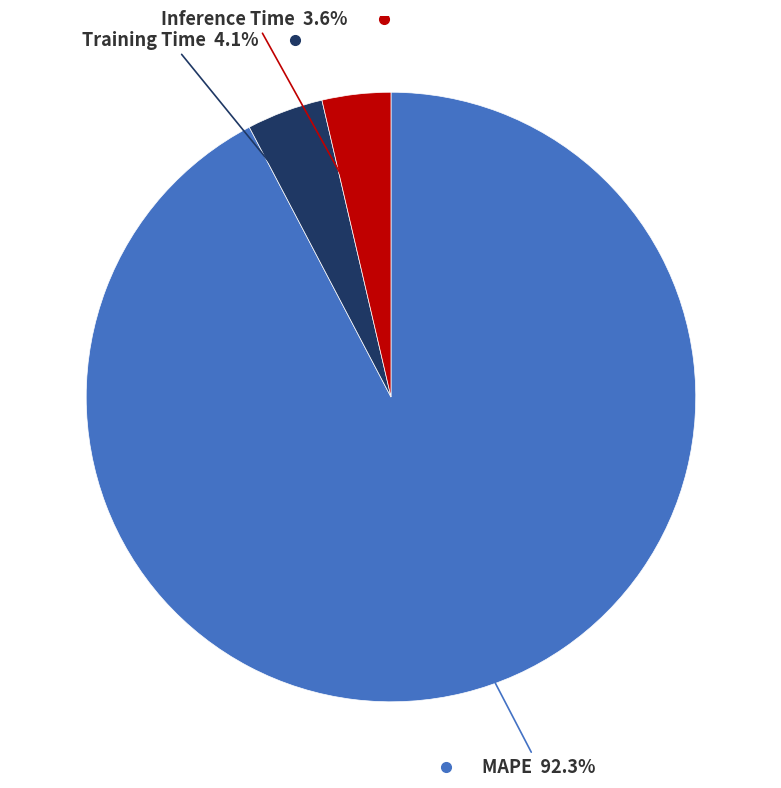

Is there a majority slice in this chart?

Yes